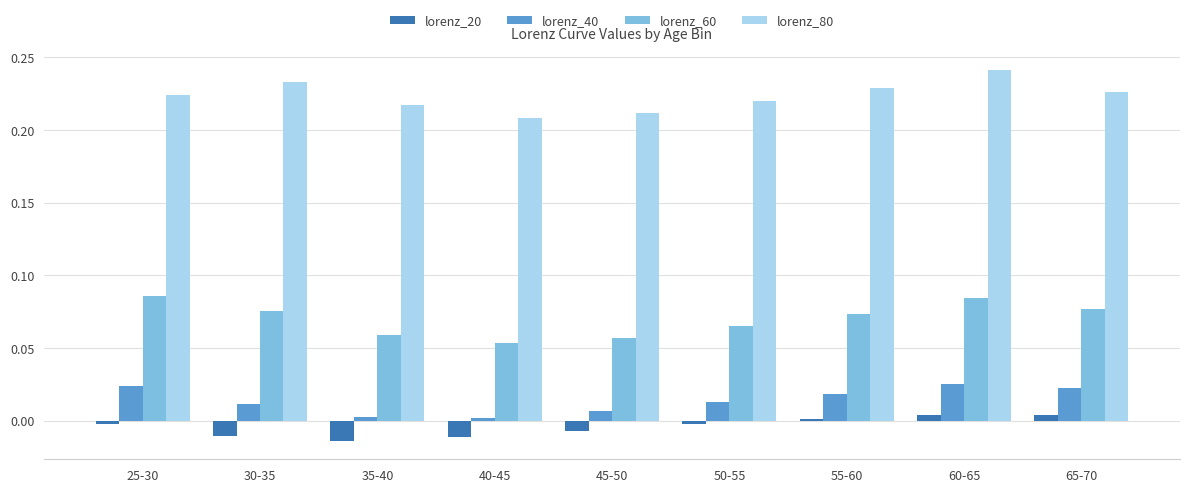

What is the sum of all lorenz_80 values?

2.0